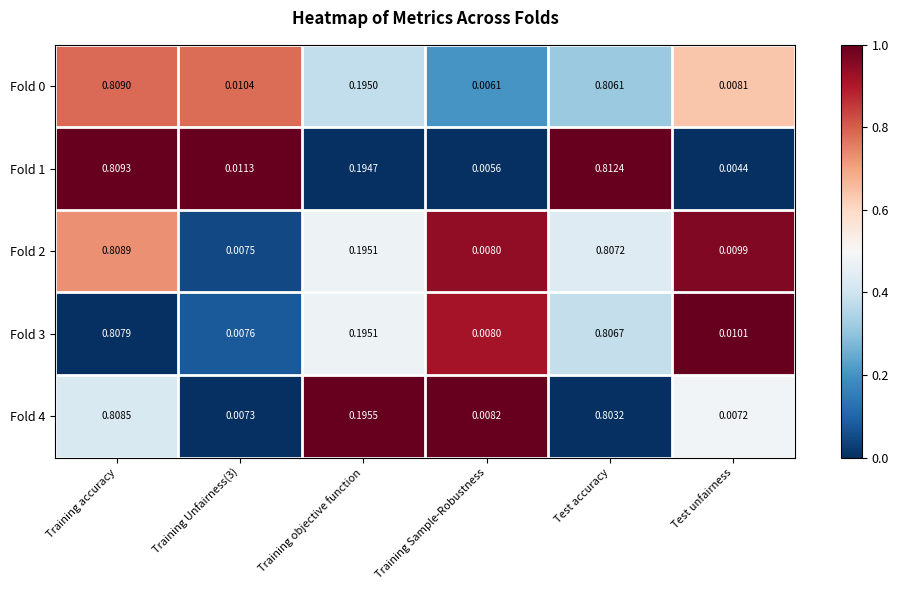

At which label is Fold 1 closest to 0?

Test unfairness